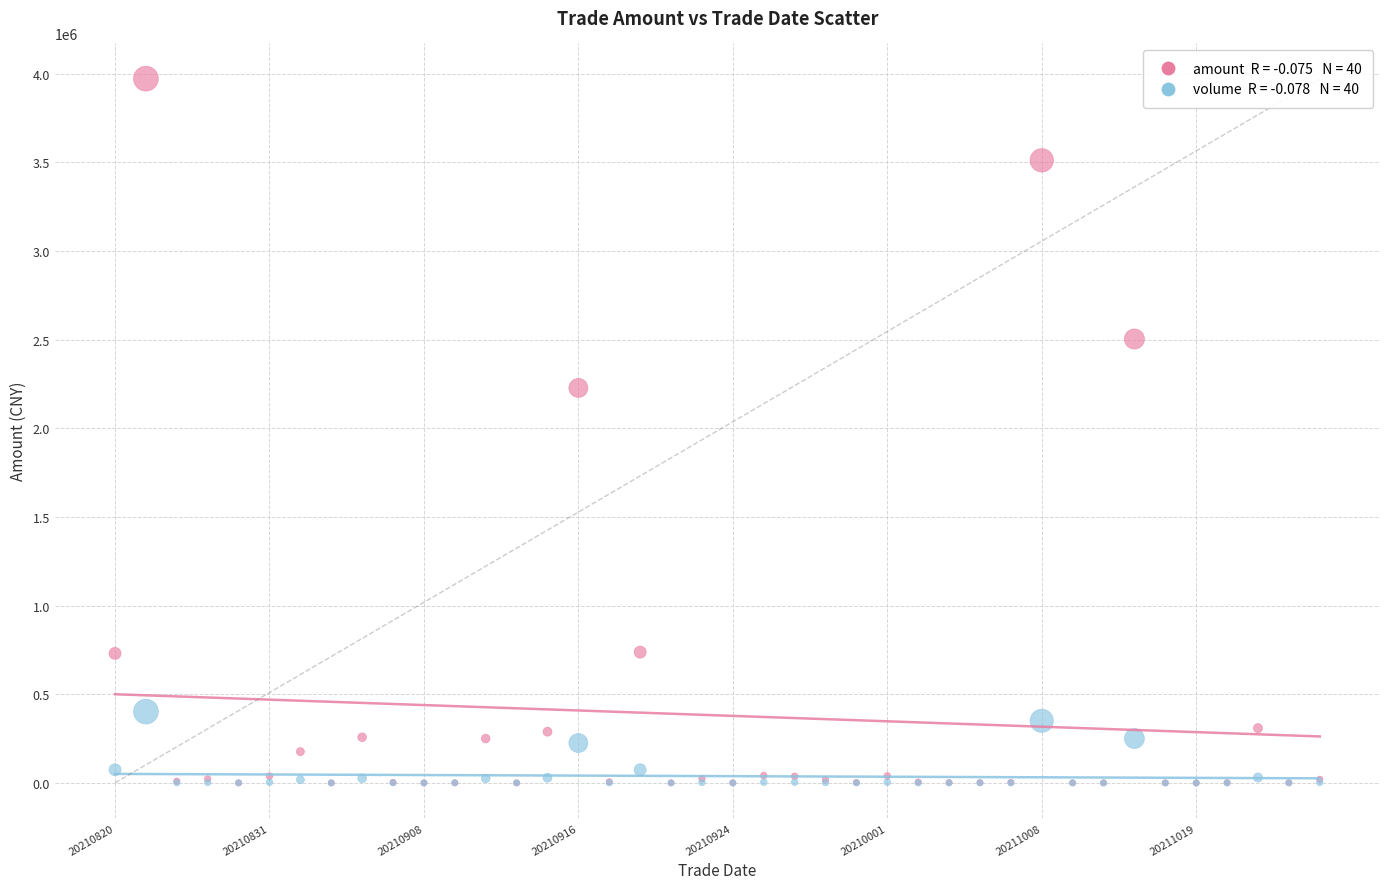

Across all series, what Y value is closest to 1985788?

2227590